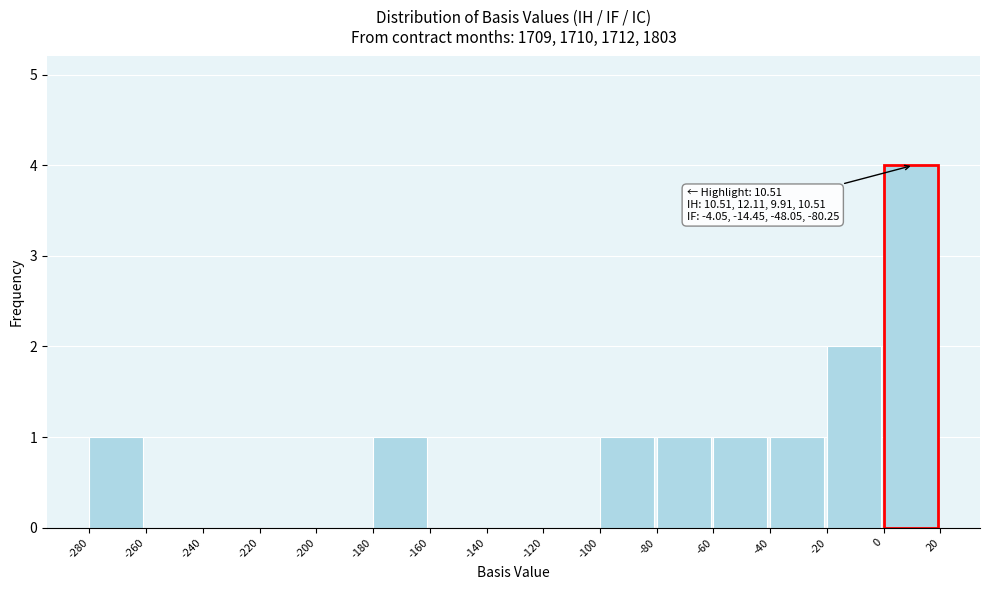

Which range on the x-axis has the tallest bar?

0 to 20